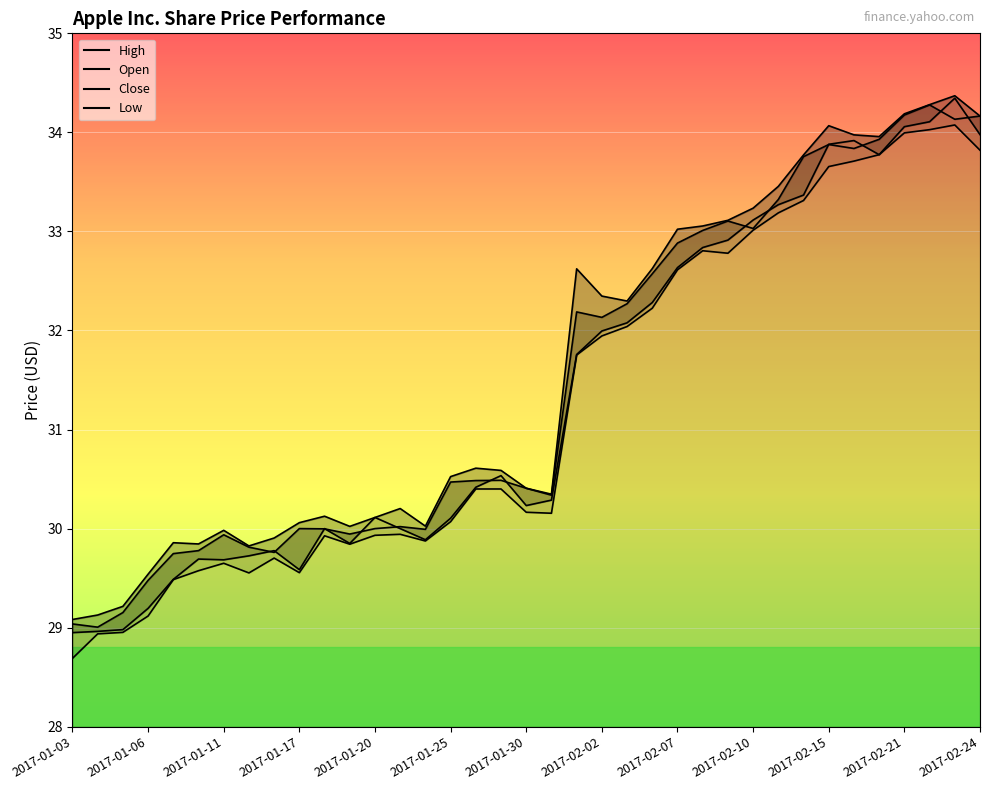

What is the difference between the Open values at 2017-02-03 and 2017-01-20?

2.0